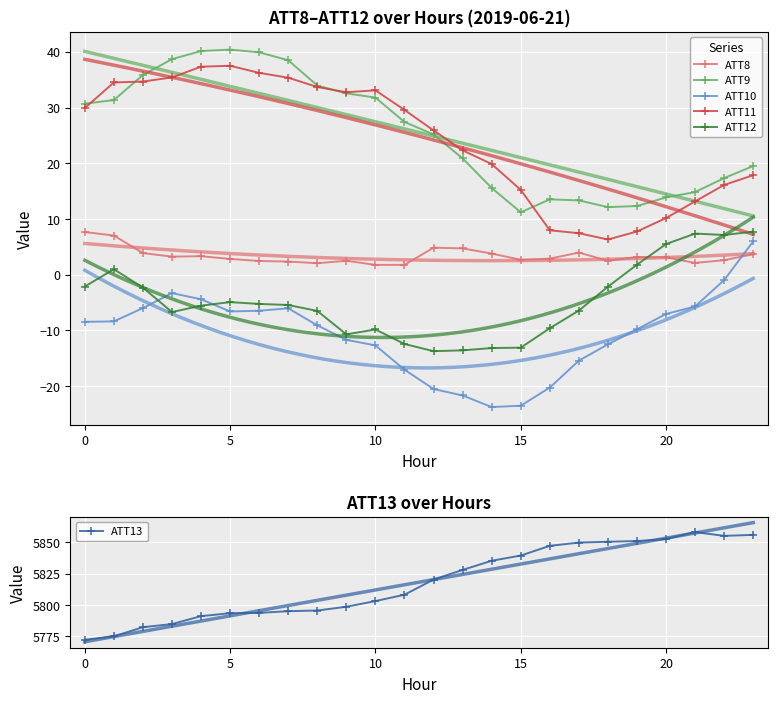

What is the sum of the ATT12 values at 16 and 11?

-22.1